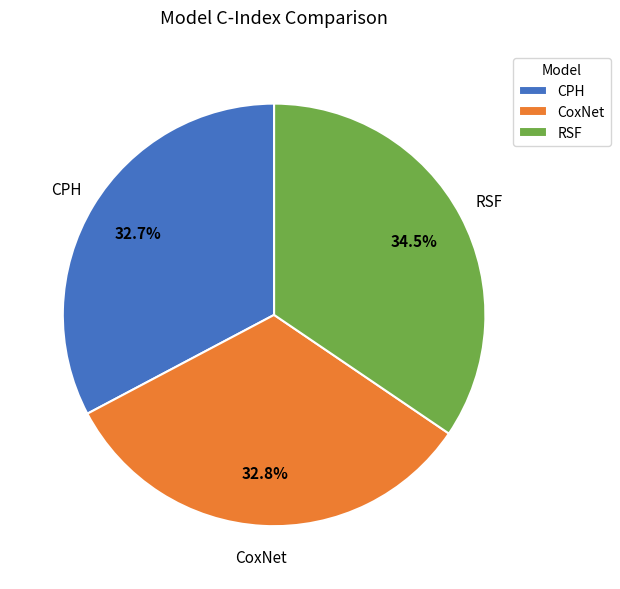

Which category has the biggest portion of the pie?

RSF